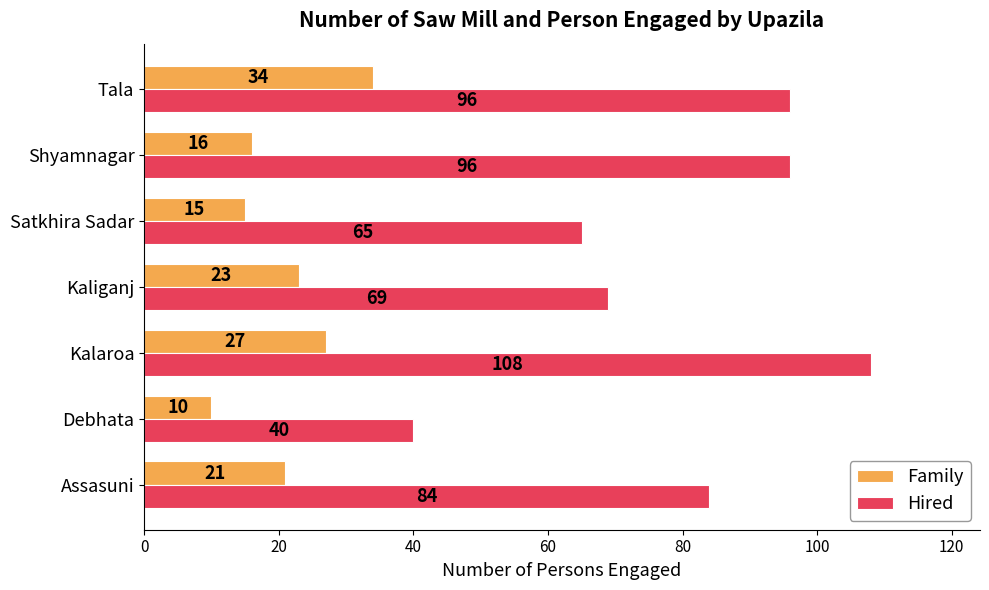

Where is Hired nearest to the value 74?

Kaliganj